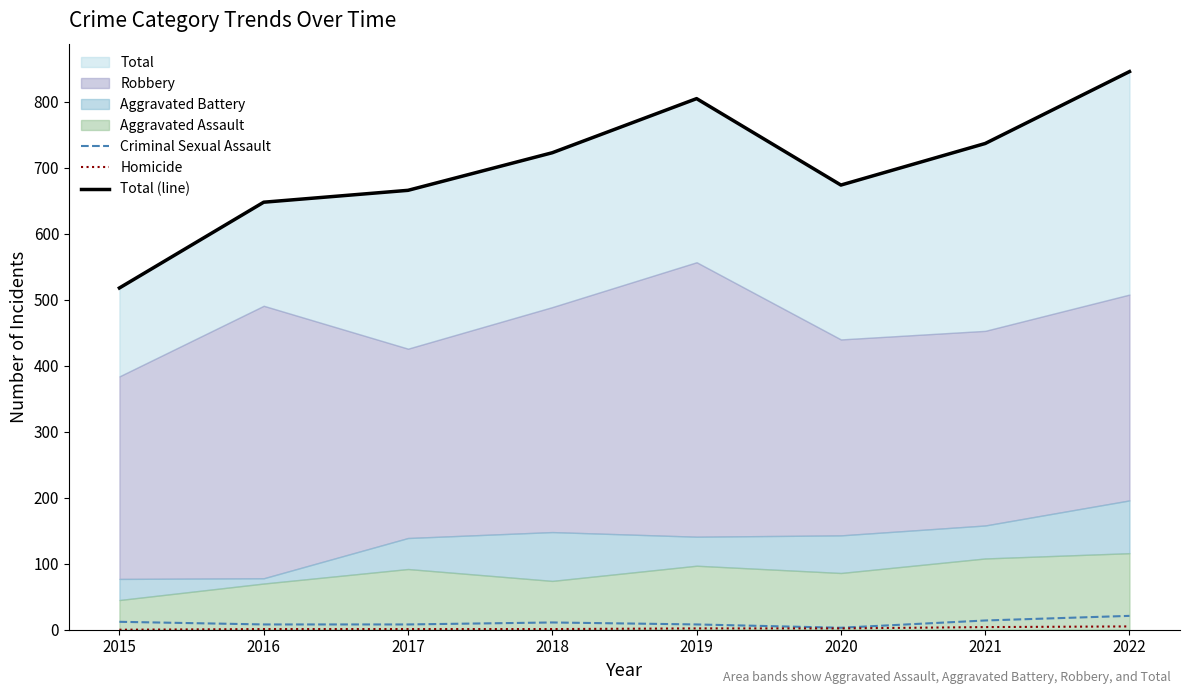

Between 2016 and 2022, which series saw the biggest shift?

Total (line)